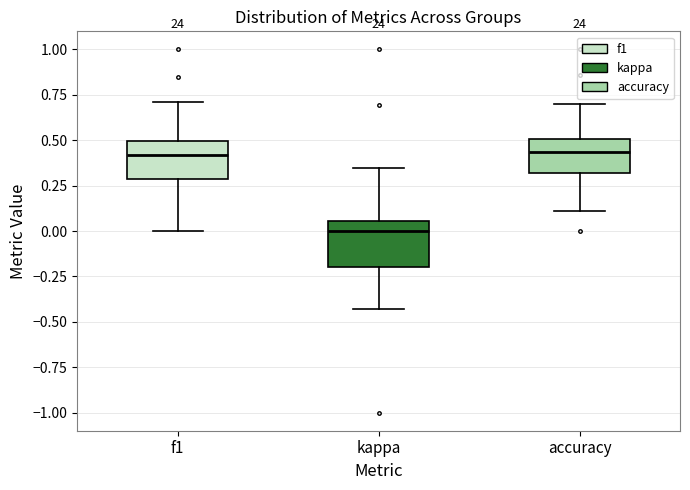

Reading left to right, read every box against the y-axis: the position of its median line, the range the box covers, and the ends of its whiskers. The values are not printed on the chart, so give them approximately, as read against the axis.

f1: median 0.40, box 0.30 to 0.50, whiskers 0.00 to 0.70
kappa: median 0.00, box -0.20 to 0.05, whiskers -0.45 to 0.35
accuracy: median 0.45, box 0.30 to 0.50, whiskers 0.10 to 0.70